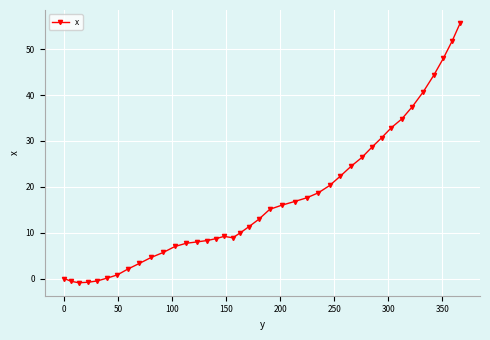

What is the sum of all values?

688.5